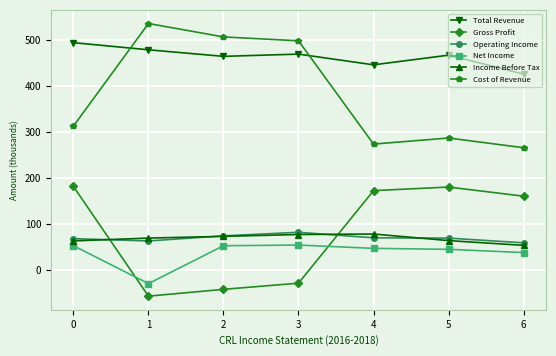

Rank the series by their maximum value, from highest to lowest.

Cost of Revenue, Total Revenue, Gross Profit, Operating Income, Income Before Tax, Net Income